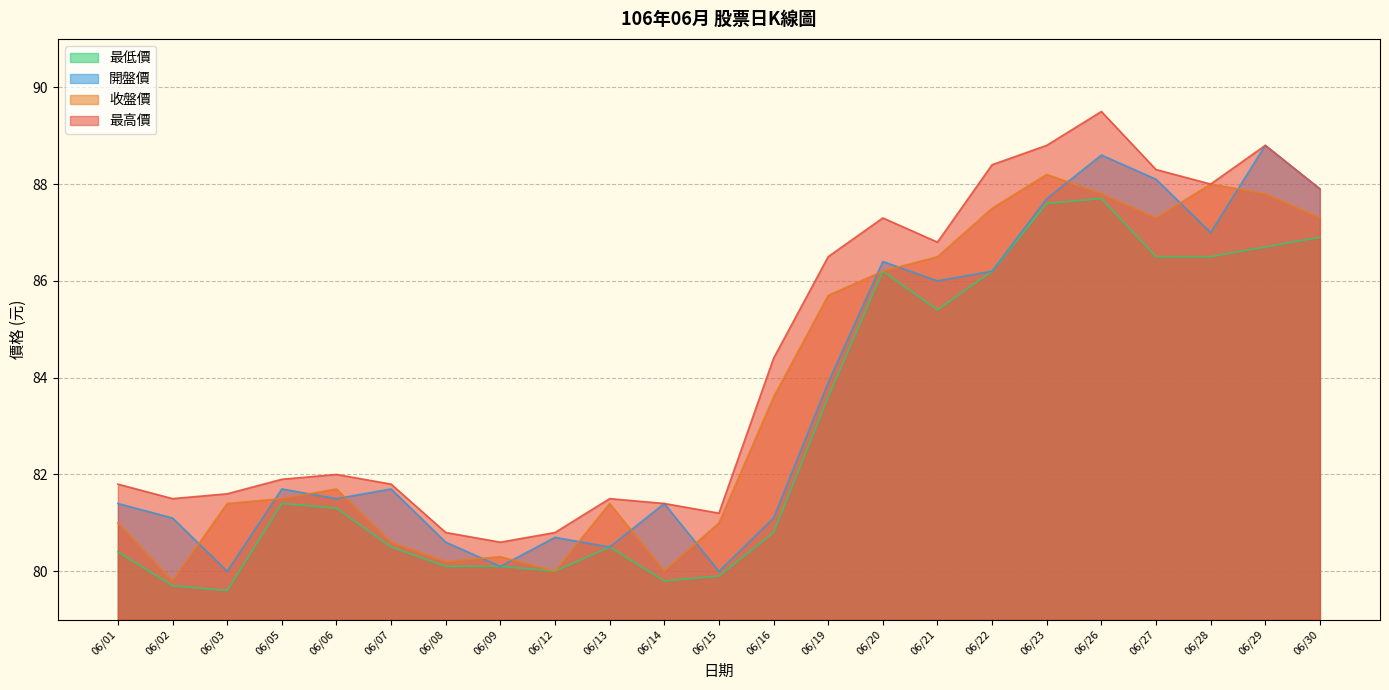

At 06/15, list the series in order from largest to smallest.

最高價, 收盤價, 開盤價, 最低價